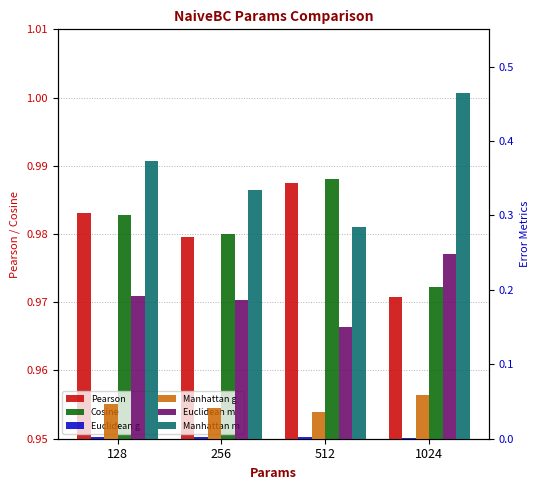

Are the bars grouped side by side (vs. stacked)?

Yes